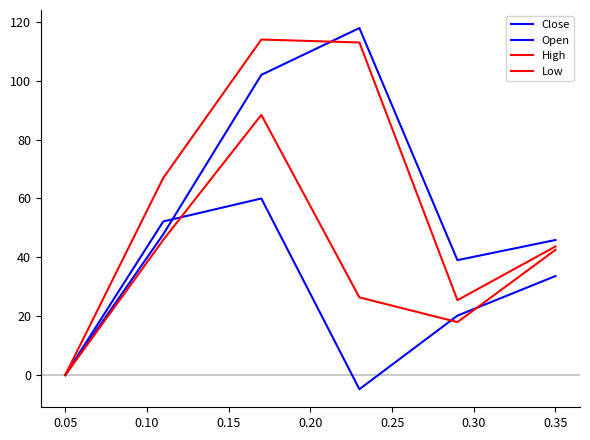

How many interior local peaks does the Low series have?

1